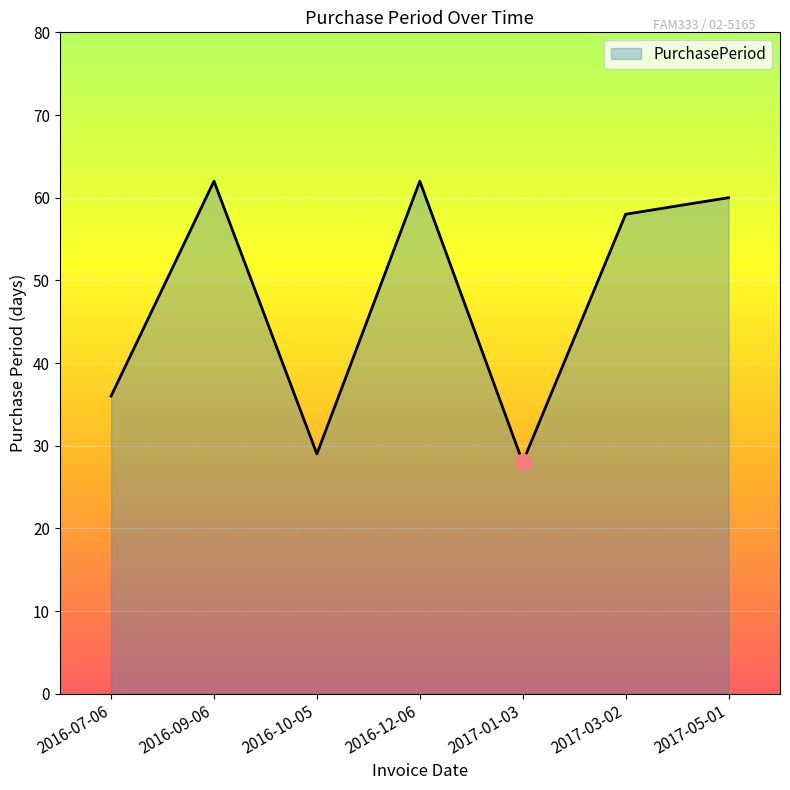

Reading left to right, transcribe all the data shown in this chart.

2016-07-06=36	2016-09-06=62	2016-10-05=29	2016-12-06=62	2017-01-03=28	2017-03-02=58	2017-05-01=60